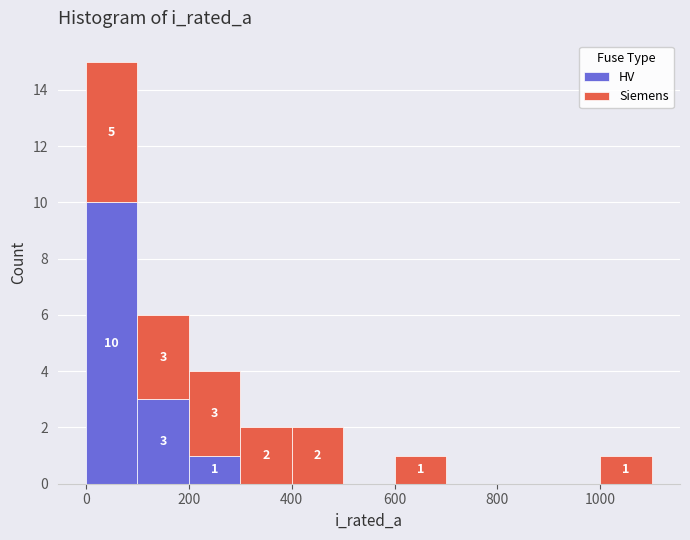

Which range on the x-axis has the tallest stacked bar (by total height)?

0 to 100